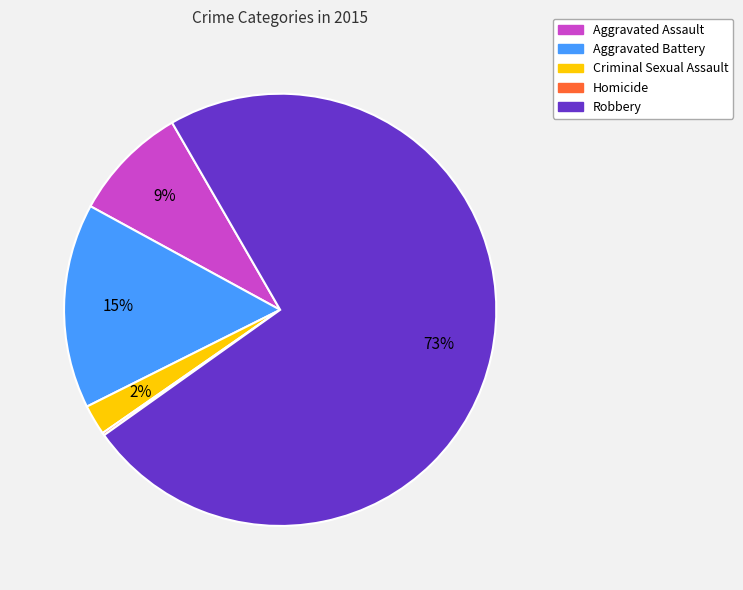

What percentage is the Aggravated Battery slice, to the nearest percent?

15%